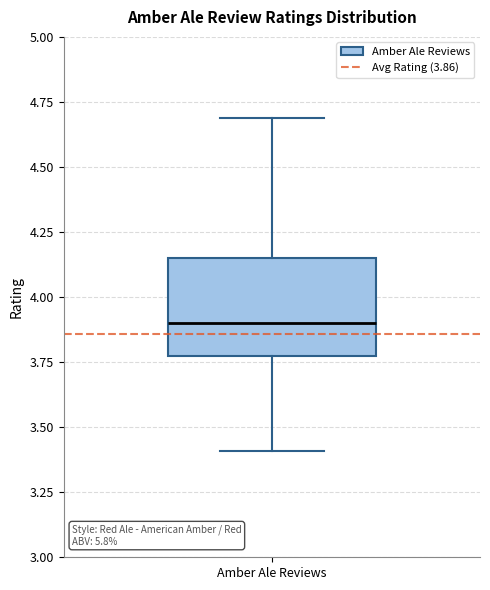

Transcribe this box plot: give where the median line is, the range the box spans, and where the two whiskers end, as read against the y-axis. The values are not printed on the chart, so give them approximately, as read against the axis.

median 3.90, box 3.80 to 4.15, whiskers 3.40 to 4.70